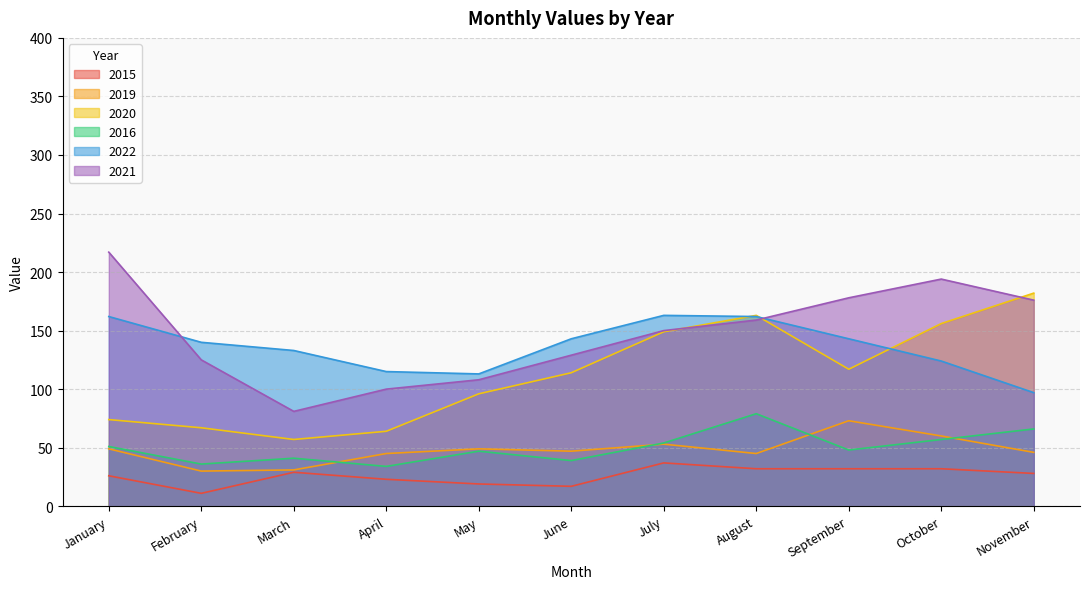

Between February and September, which series saw the biggest shift?

2021